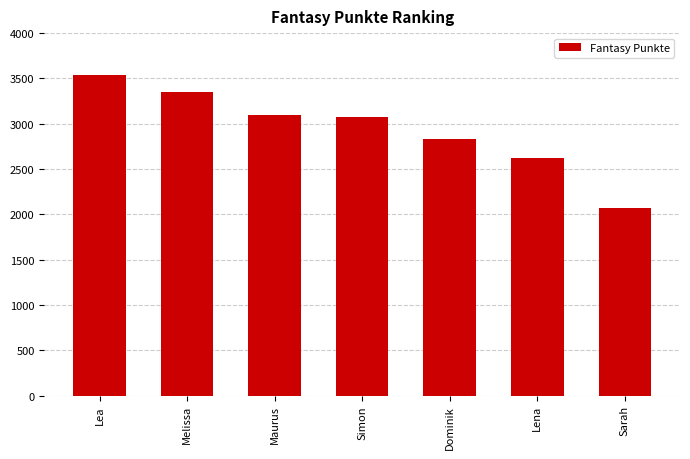

Which category has the highest value across all series?

Lea